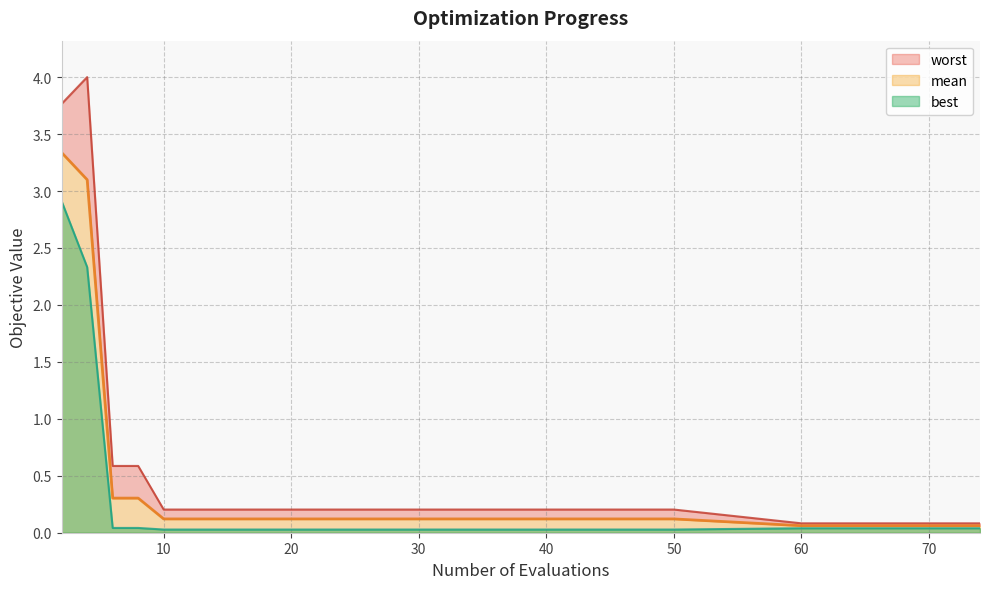

The best series shows 0.0 at 45. True or false?

False